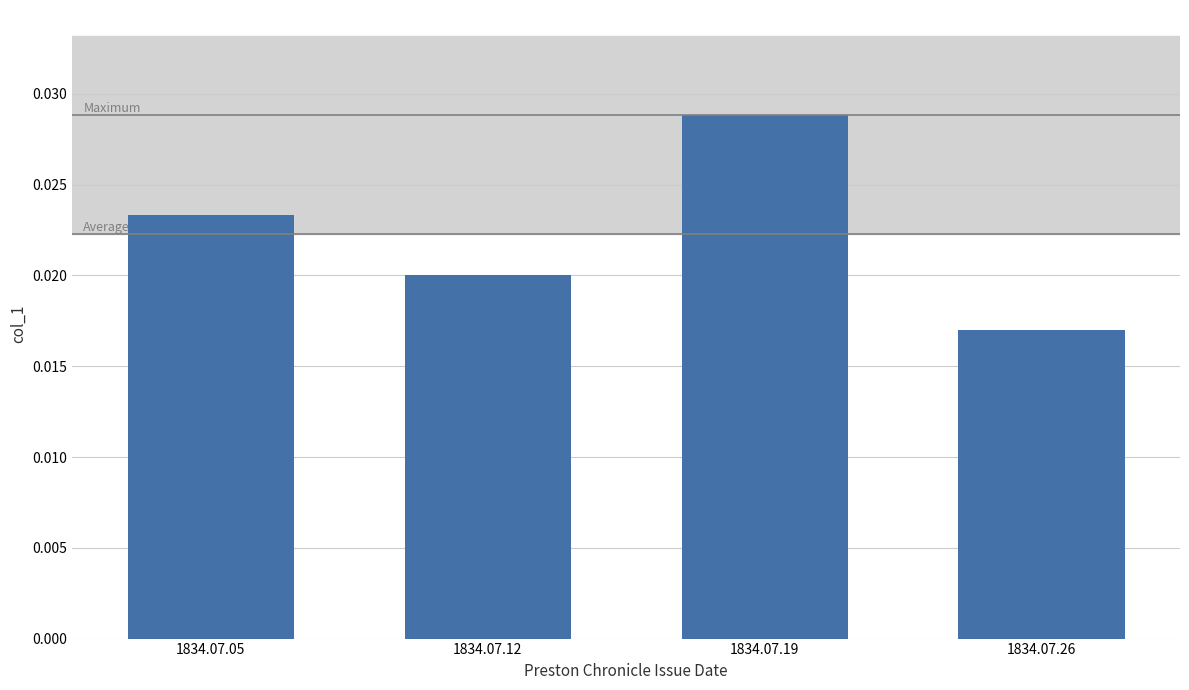

Rank the categories by value from highest to lowest.

1834.07.19, 1834.07.05, 1834.07.12, 1834.07.26